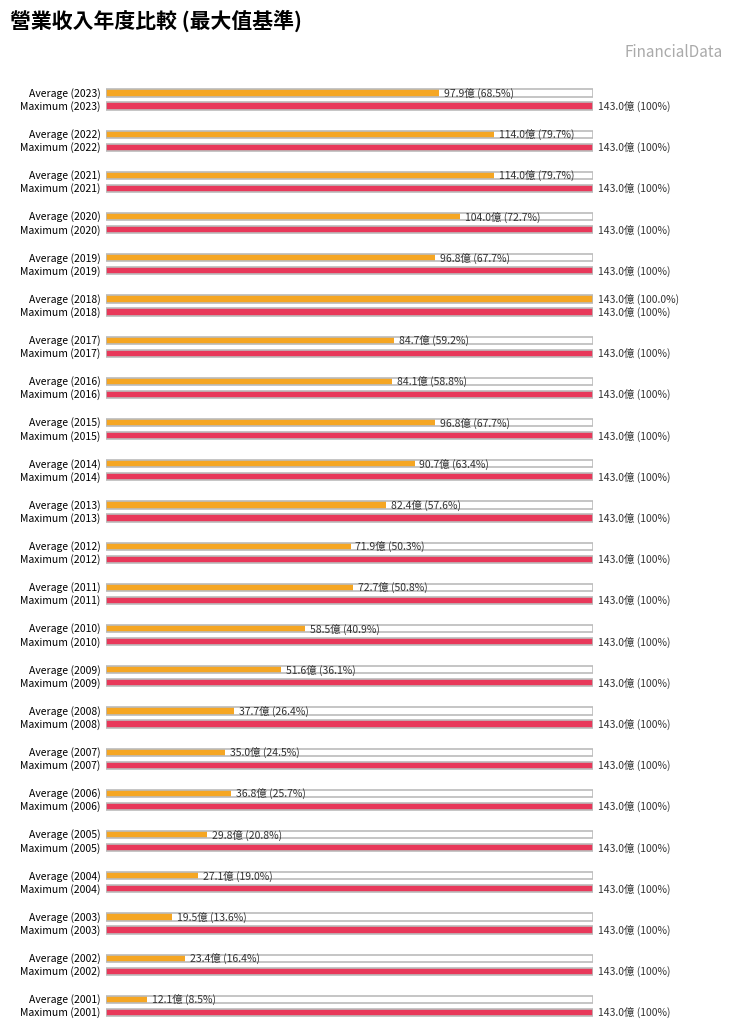

Rank the categories by value from lowest to highest.

2001, 2003, 2002, 2004, 2005, 2007, 2006, 2008, 2009, 2010, 2012, 2011, 2013, 2016, 2017, 2014, 2019, 2015, 2023, 2020, 2022, 2021, 2018